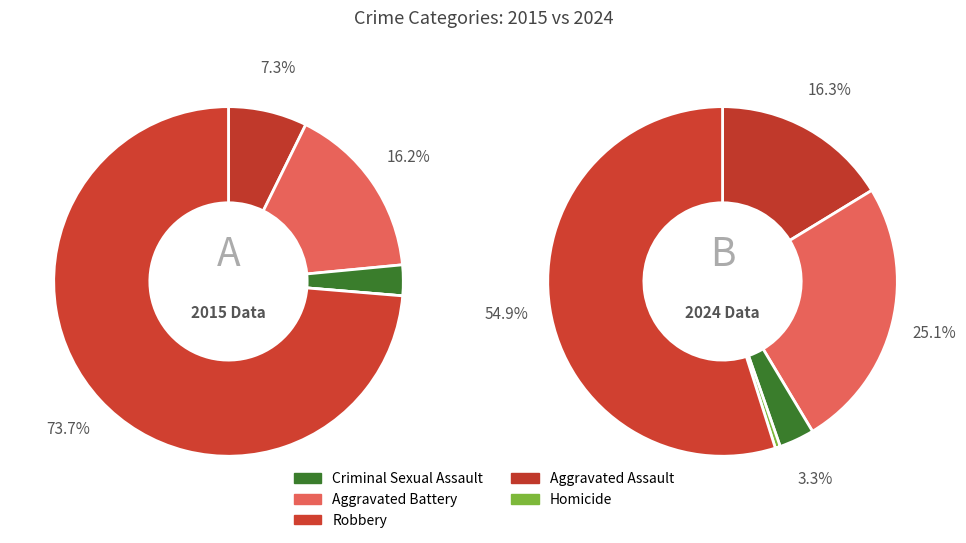

What is the total percentage of 7 and Aggravated Assault?

12.9%